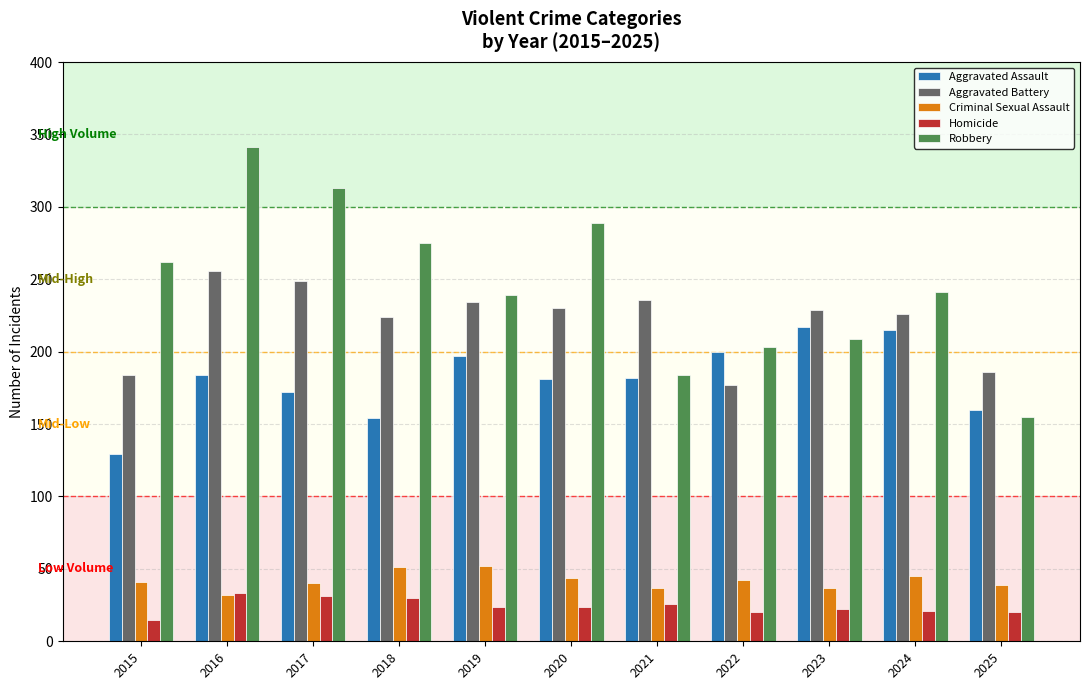

Count the number of categories in the chart.

11